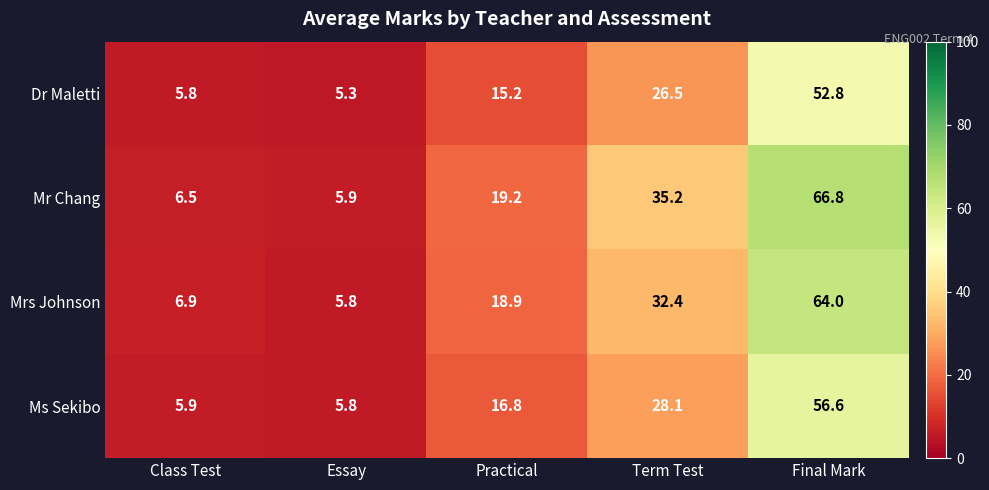

List the series in order of their overall mean, highest first.

Mr Chang, Mrs Johnson, Ms Sekibo, Dr Maletti